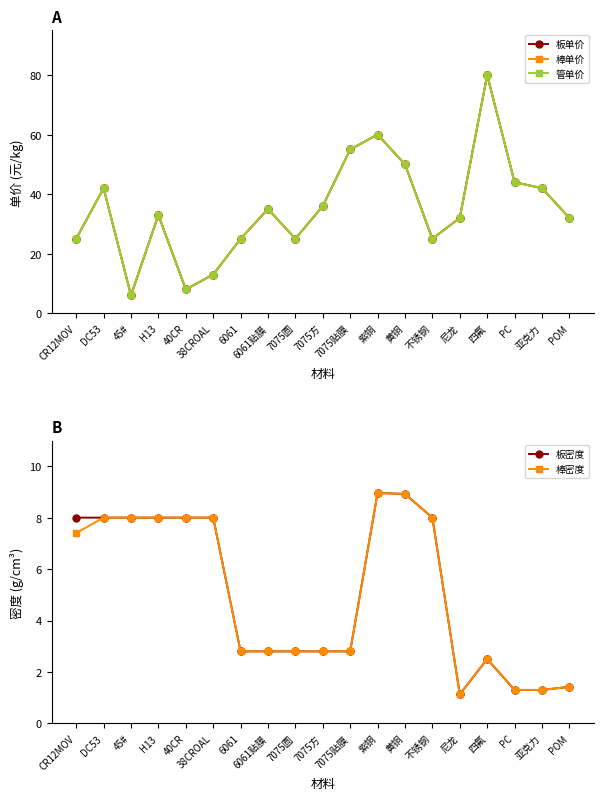

In 板密度, how many points are higher than both neighbors (excluding endpoints)?

2